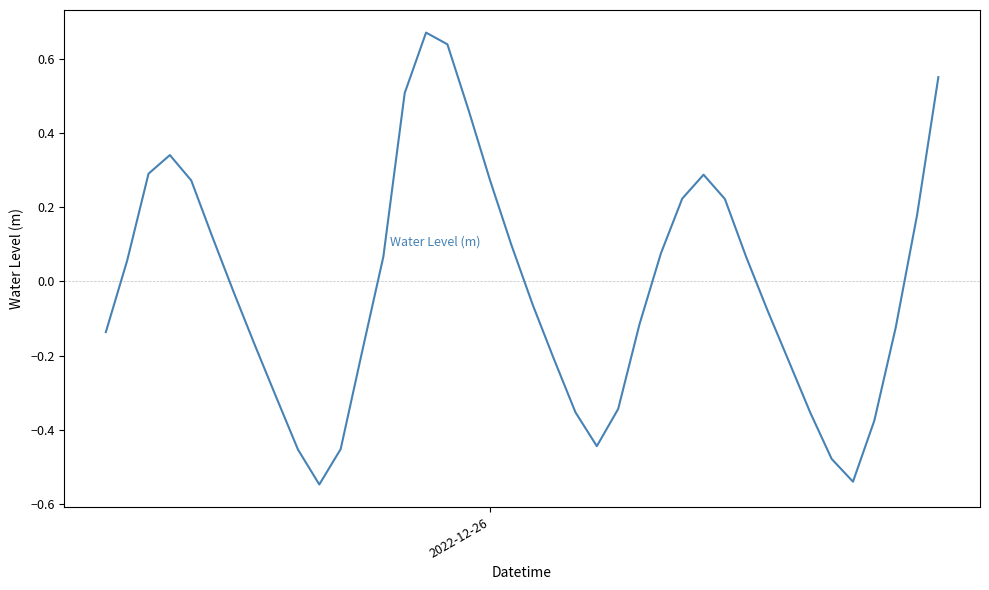

Count the number of categories in the chart.

40